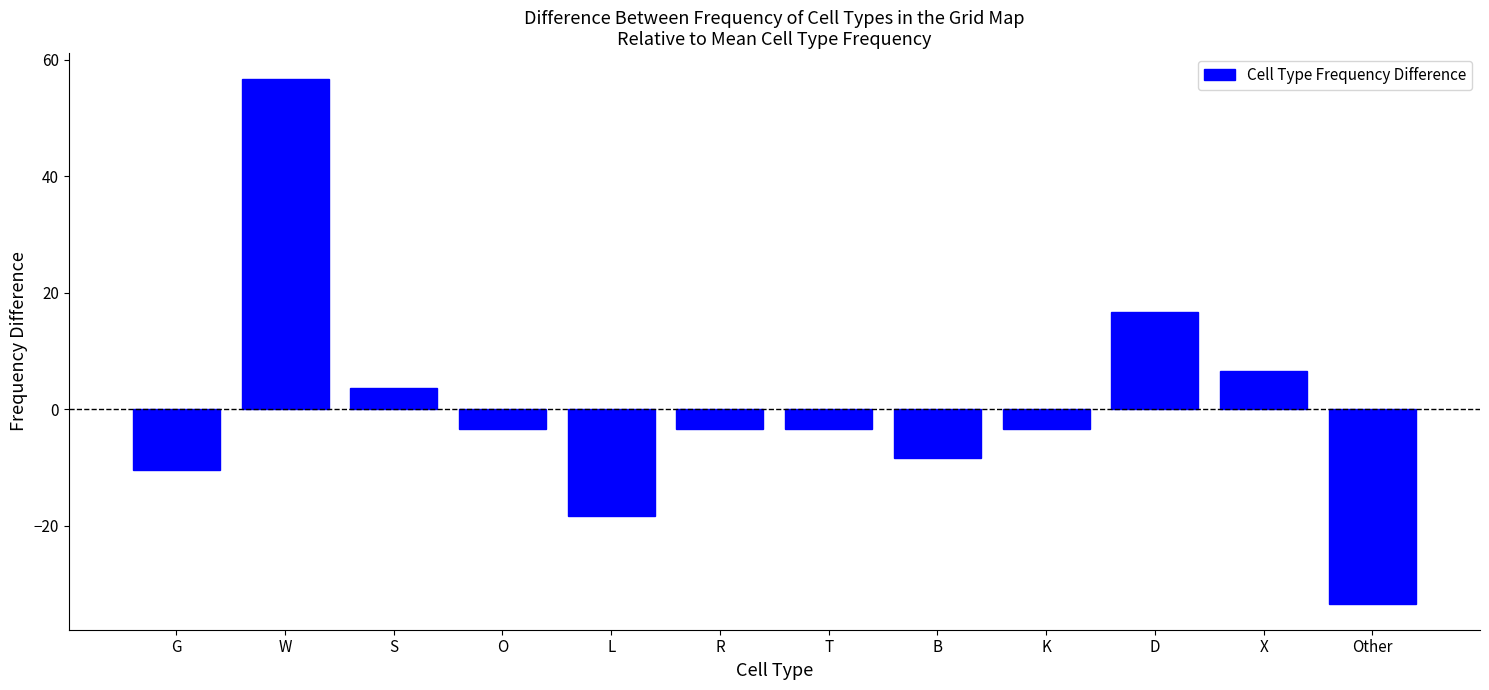

Reading left to right, what are all the values shown in this chart?

-10.3	56.7	3.7	-3.3	-18.3	-3.3	-3.3	-8.3	-3.3	16.7	6.7	-33.3